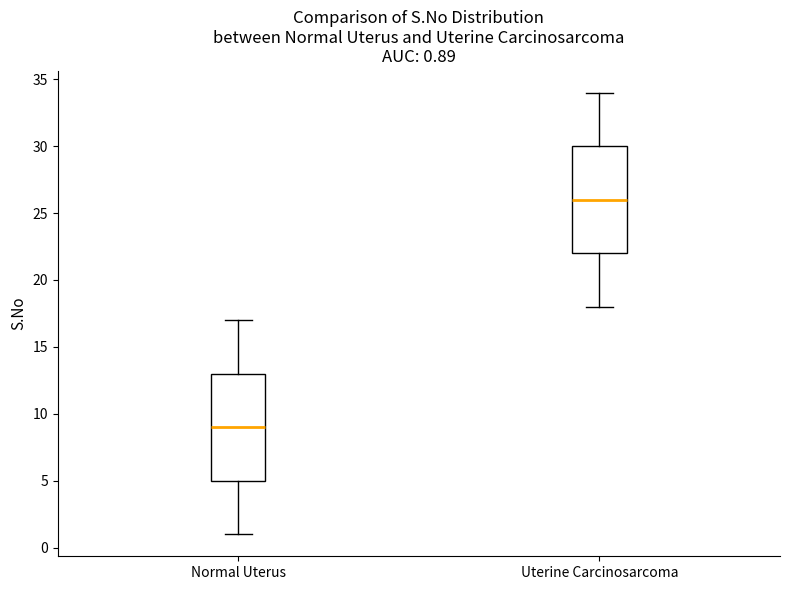

Which box has the highest median line?

Uterine Carcinosarcoma